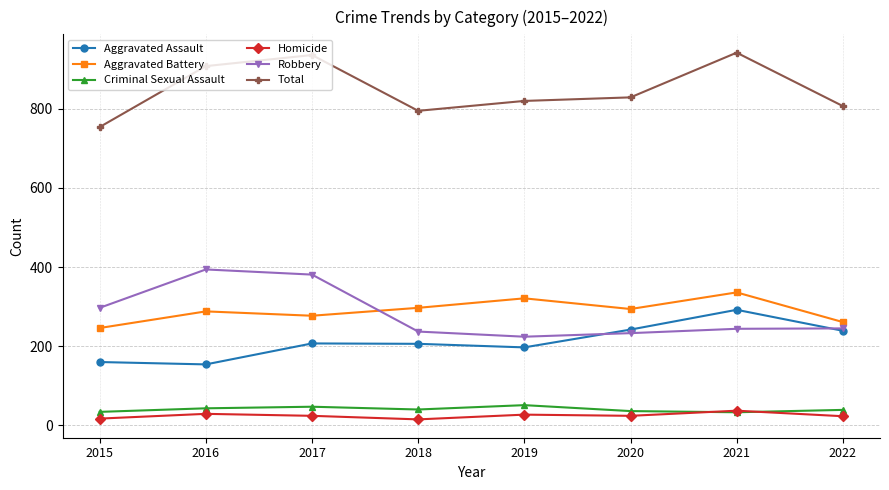

True or false: Criminal Sexual Assault and Aggravated Assault cross at least once.

False